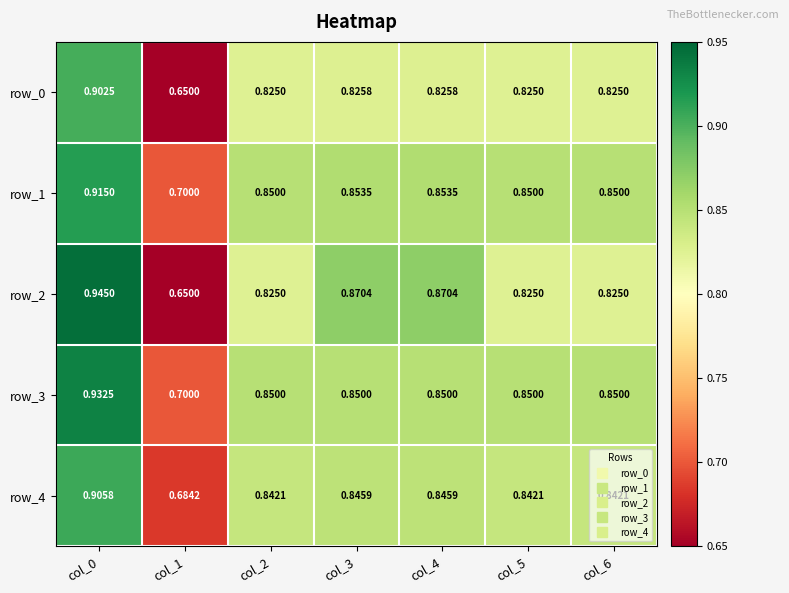

Which series has the largest range (max minus min)?

row_2